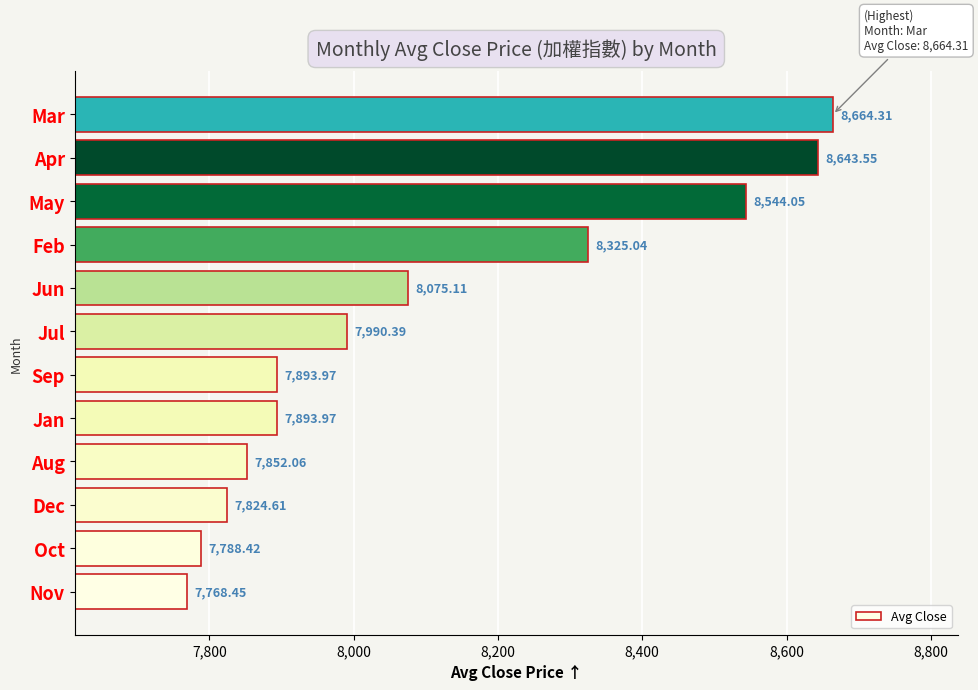

Which label corresponds to the largest value in the chart?

Mar